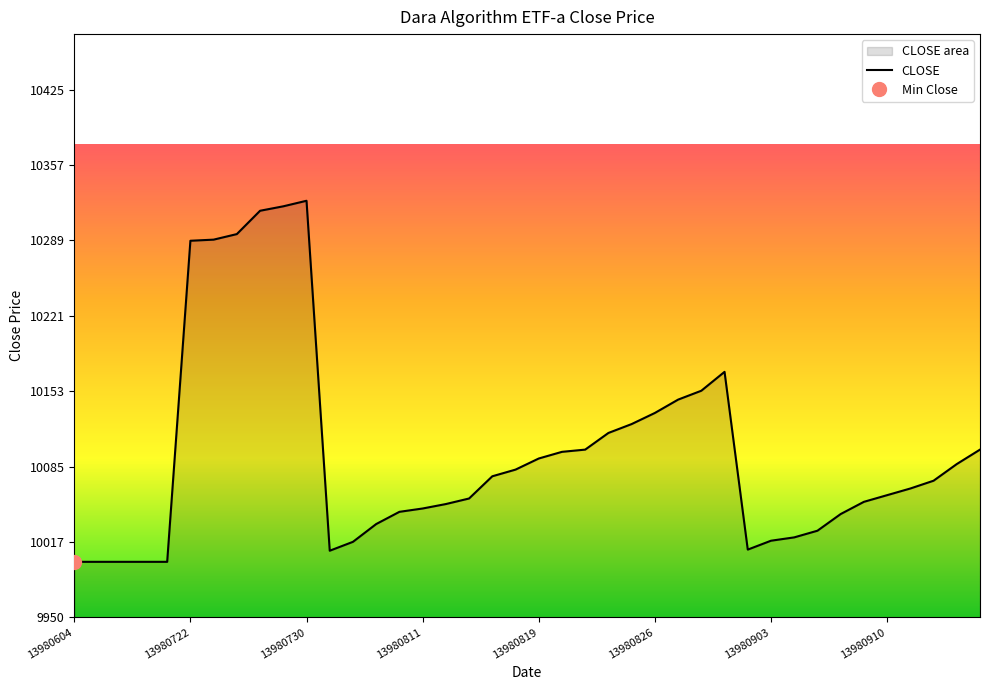

At which category does the data reach its first local valley?

13980801